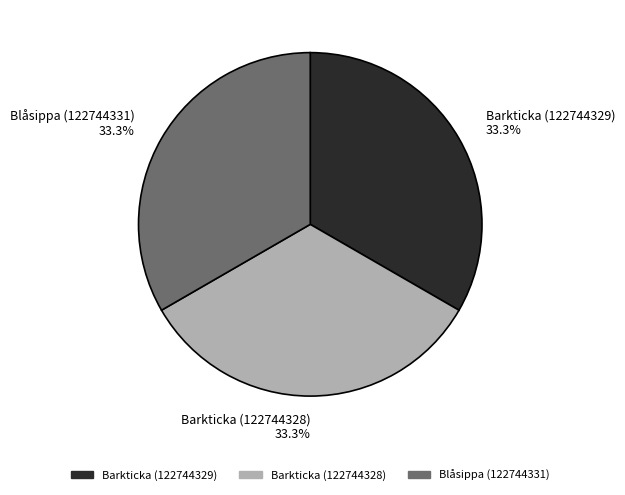

Is there a majority slice in this chart?

No